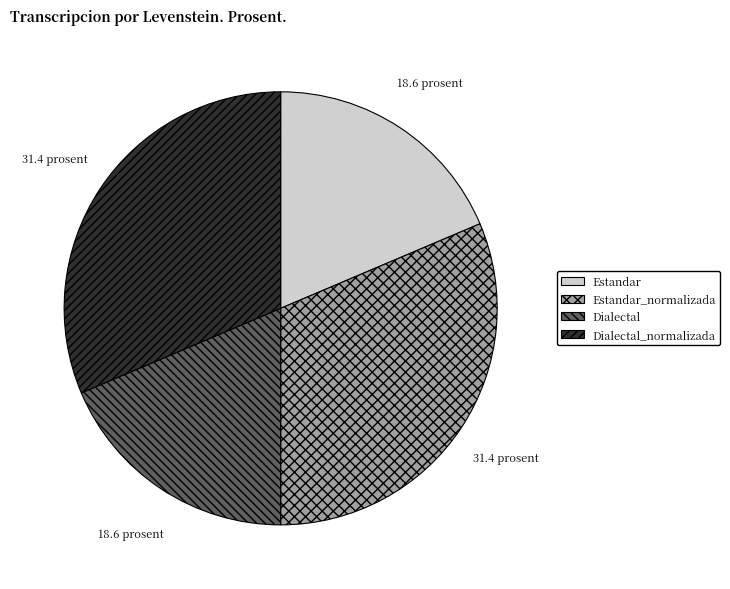

True or false: Estandar accounts for 19% of the total.

True